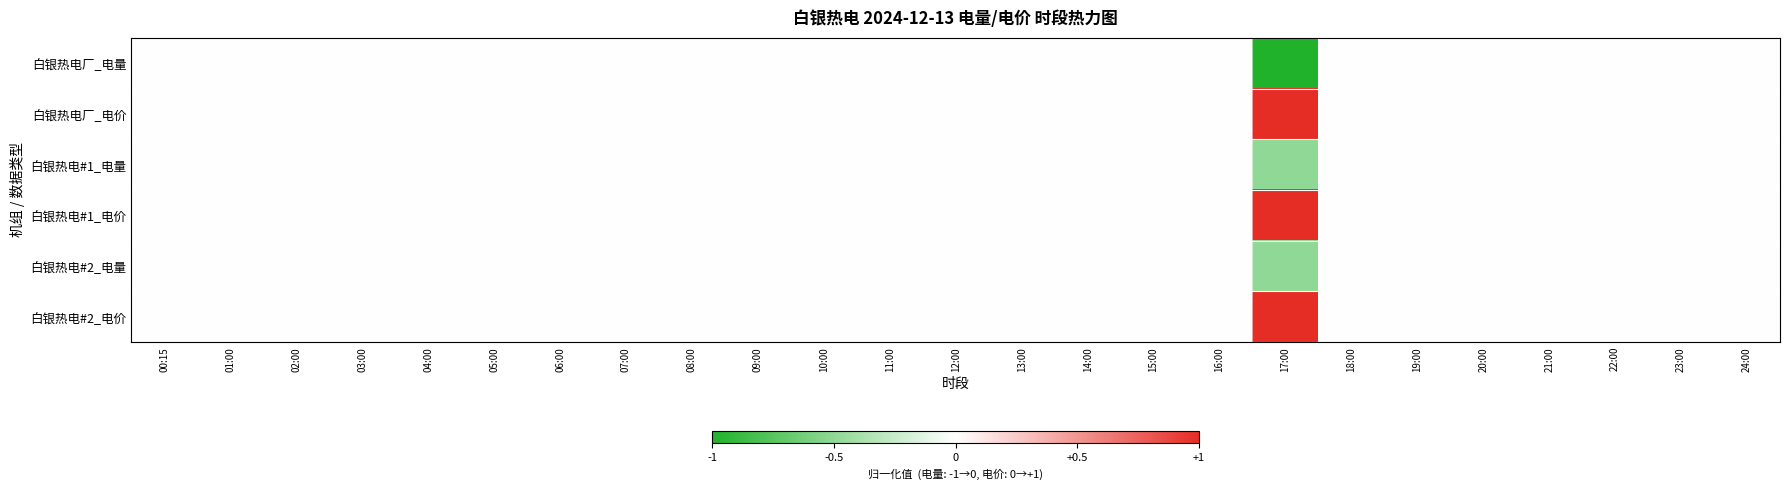

Which has a higher value, 11:00 or 17:00?

11:00